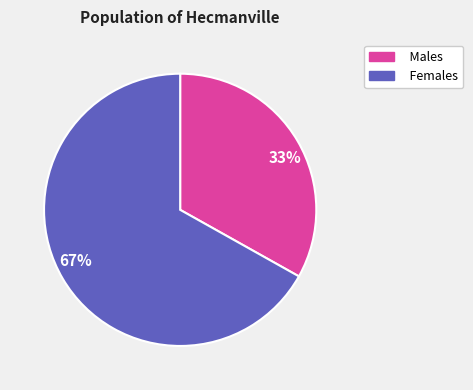

Is 67% the majority of the pie?

Yes